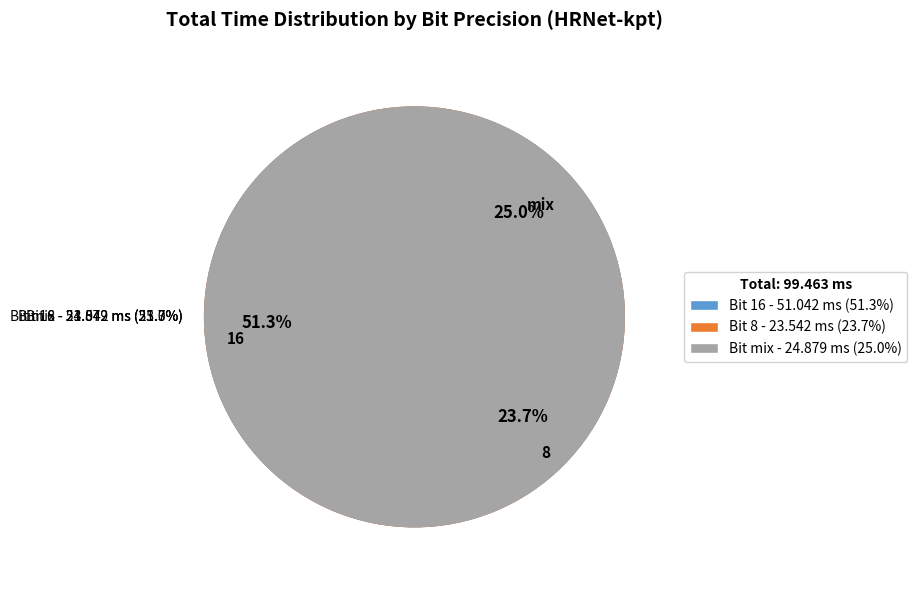

What percentage is NOT represented by 8?

76.3%